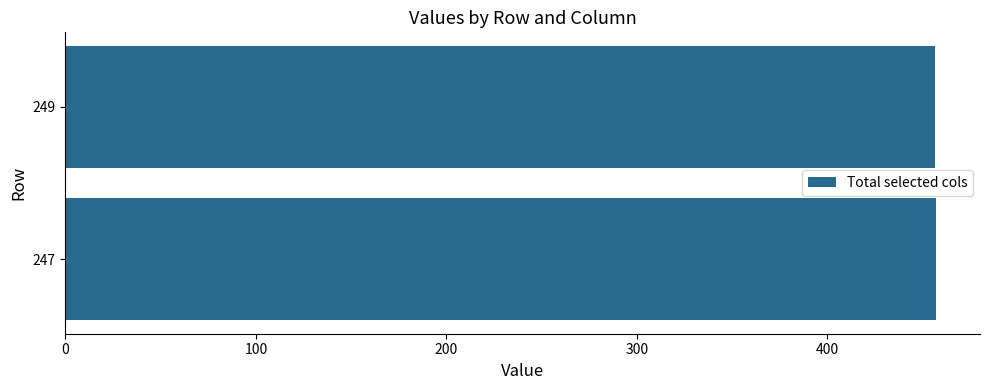

Approximately how many times larger is the value at 249 compared to 247?

1.0